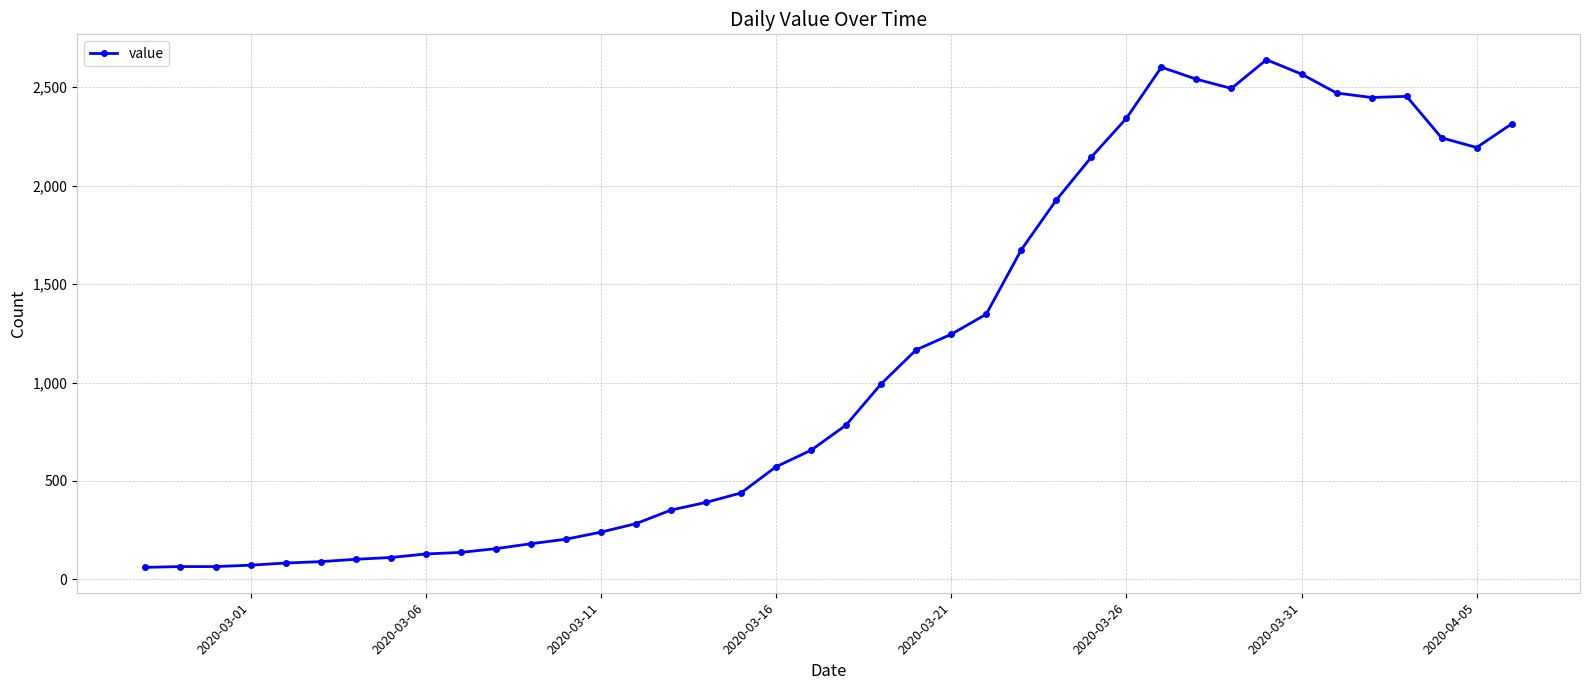

What is the sum of all values?

44980